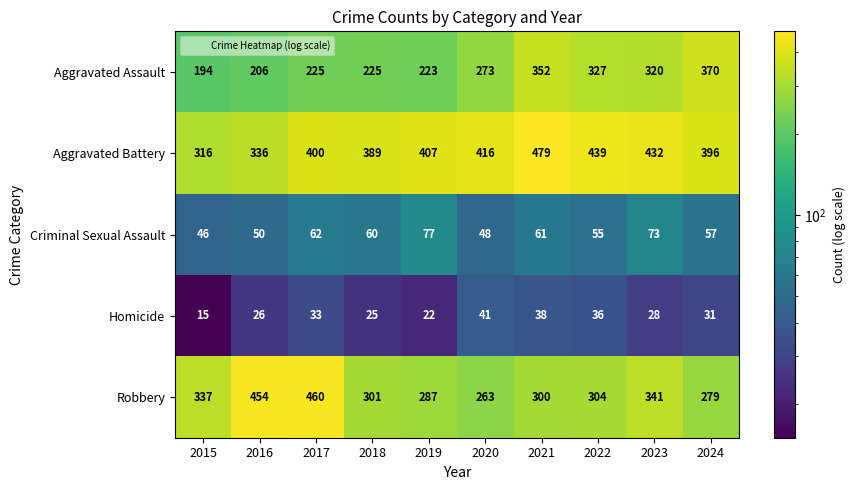

What is the difference between the maximum and minimum values in the Homicide series?

26